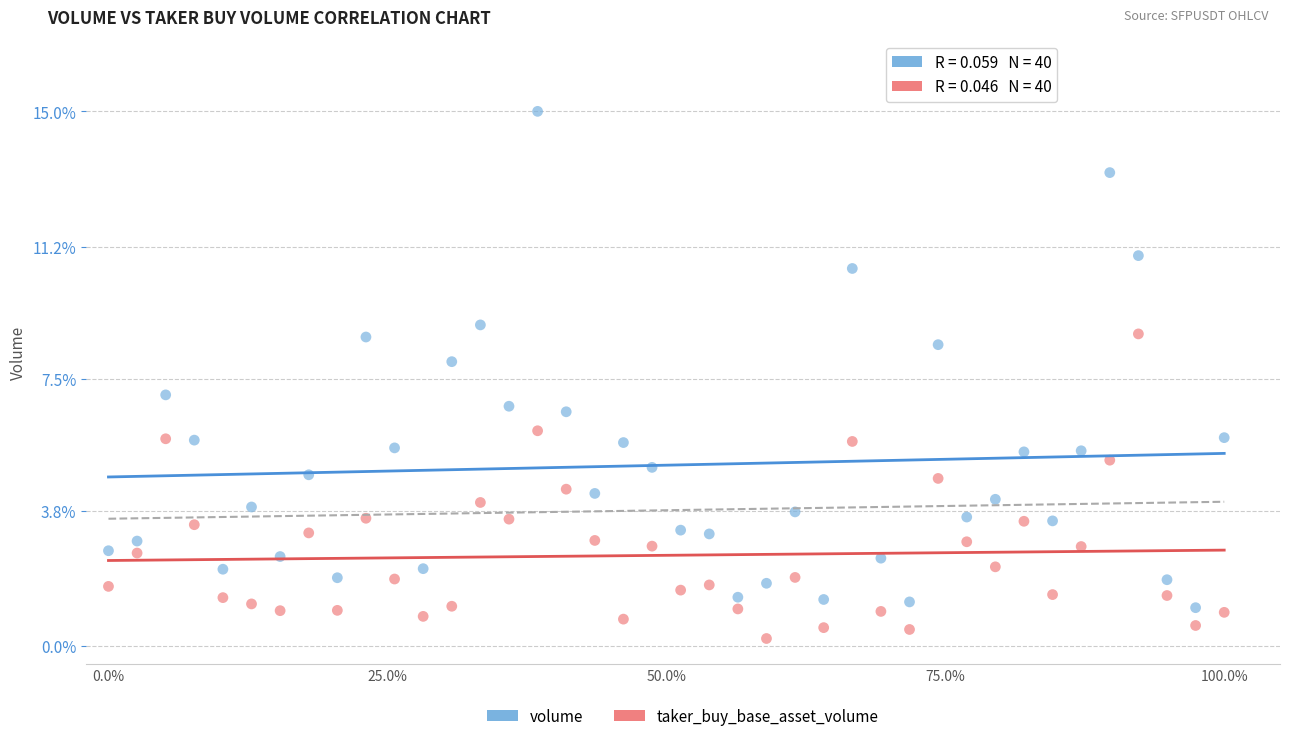

Across all data points, what is the range of X values (max minus min)?

100.0